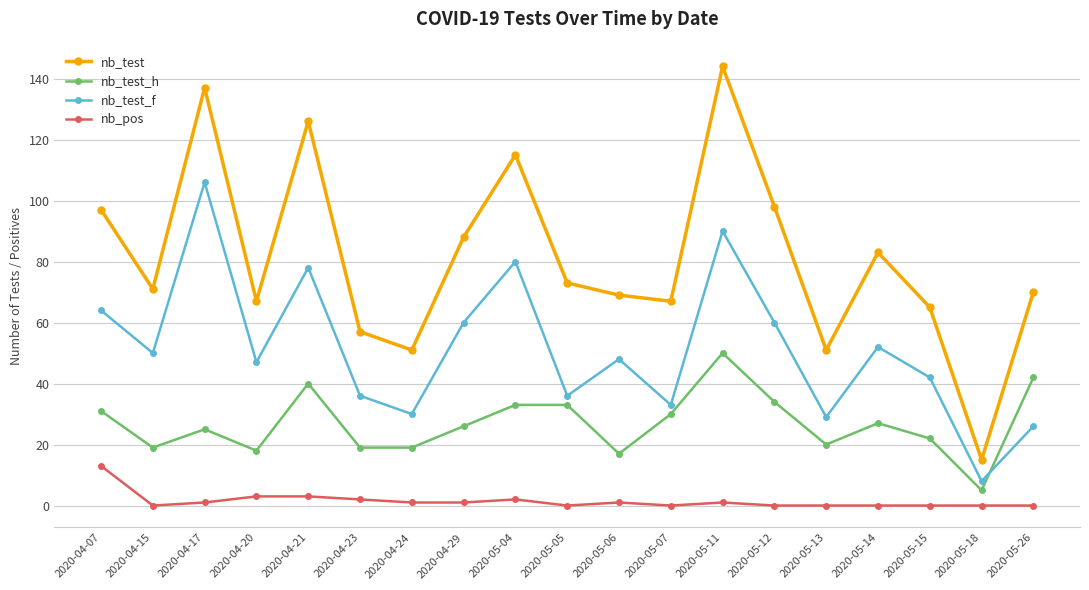

True or false: nb_test_h and nb_test_f cross at least once.

True